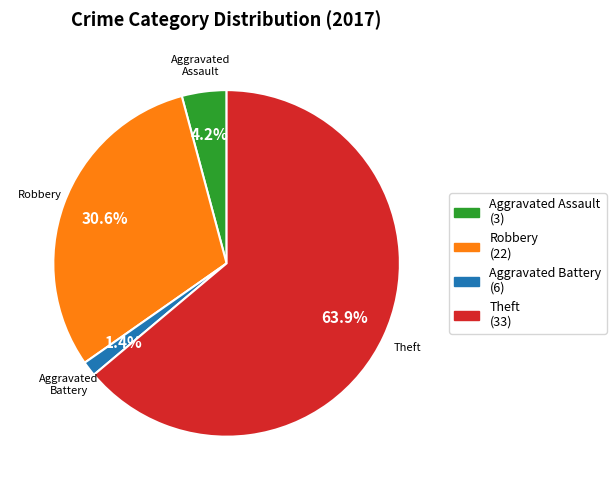

True or false: Robbery accounts for 31% of the total.

True